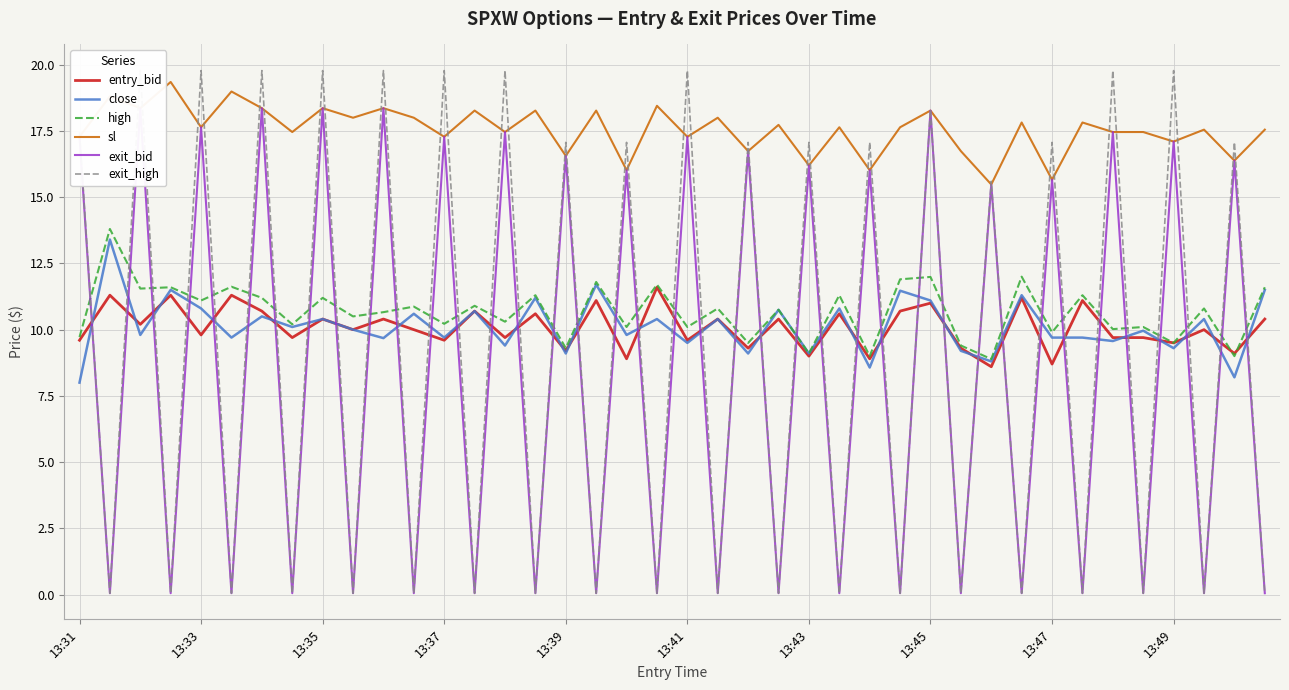

What value does the high series have at 13:37?

10.2